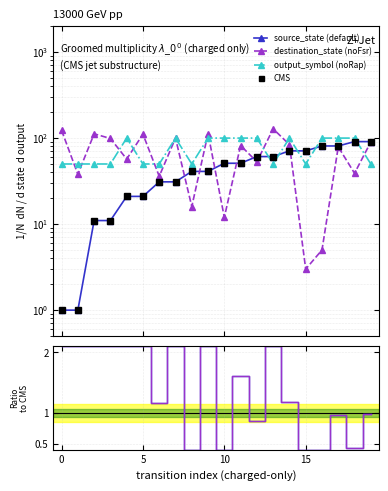

Is it true that CMS equals 81.0 at 16?

True